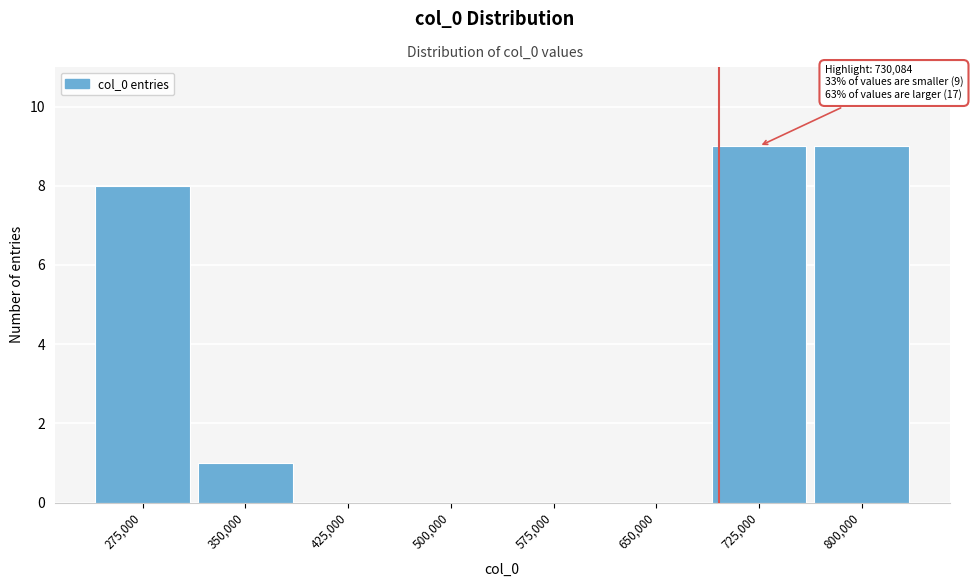

Reading left to right, extract all data points from this chart.

275,000=8	350,000=1	425,000=0	500,000=0	575,000=0	650,000=0	725,000=9	800,000=9